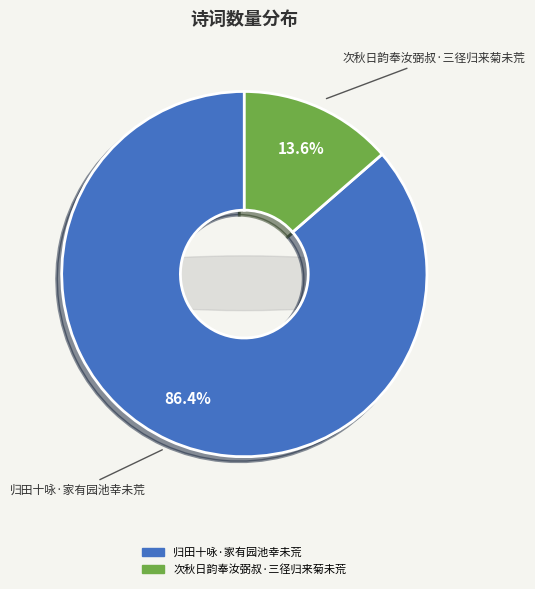

Rank the categories by value from highest to lowest.

归田十咏·家有园池幸未荒, 次秋日韵奉汝弼叔·三径归来菊未荒